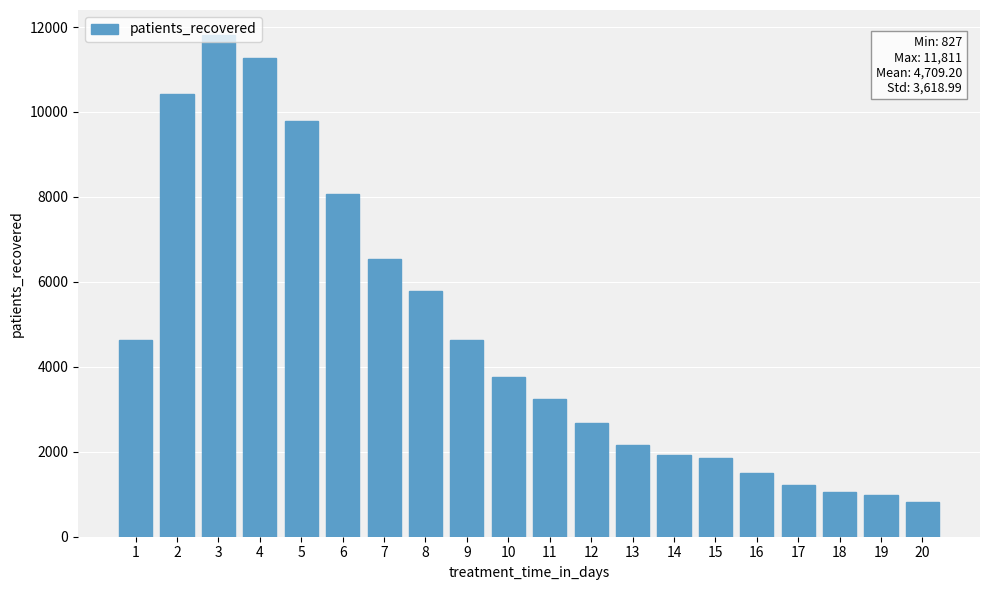

What is the approximate value at 16, to the nearest 50?

1500